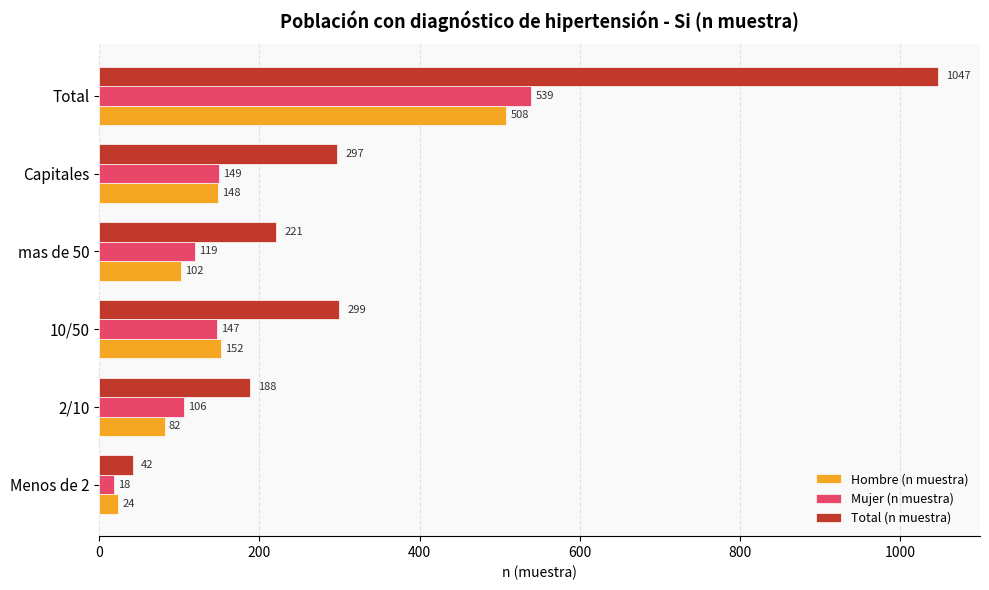

At how many categories does at least one series exceed 742?

1